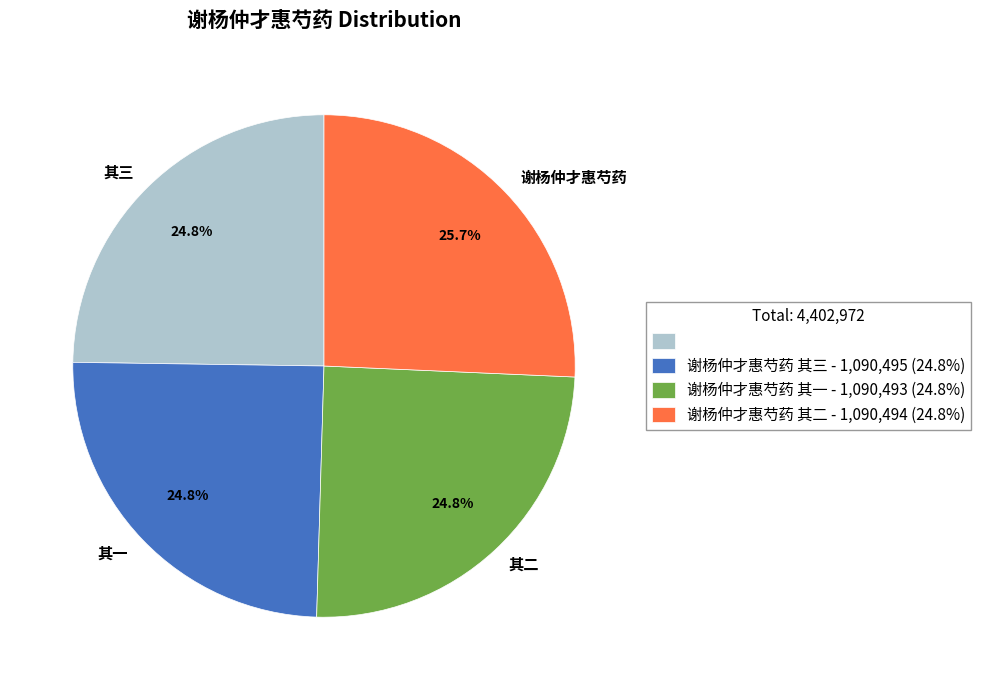

Is there any slice that represents more than half of the pie?

No